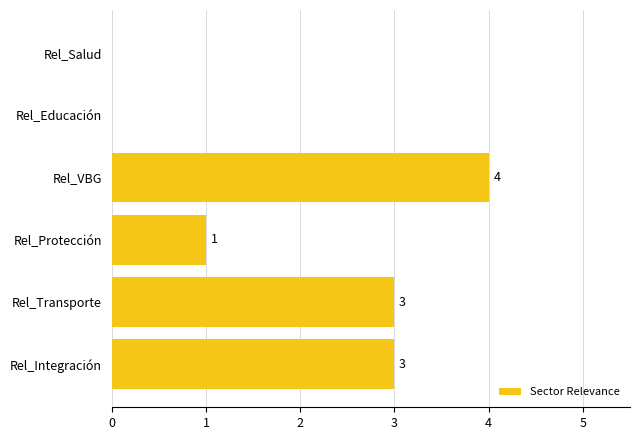

Reading top to bottom, what are all the values shown in this chart?

Rel_Salud=0	Rel_Educación=0	Rel_VBG=4	Rel_Protección=1	Rel_Transporte=3	Rel_Integración=3